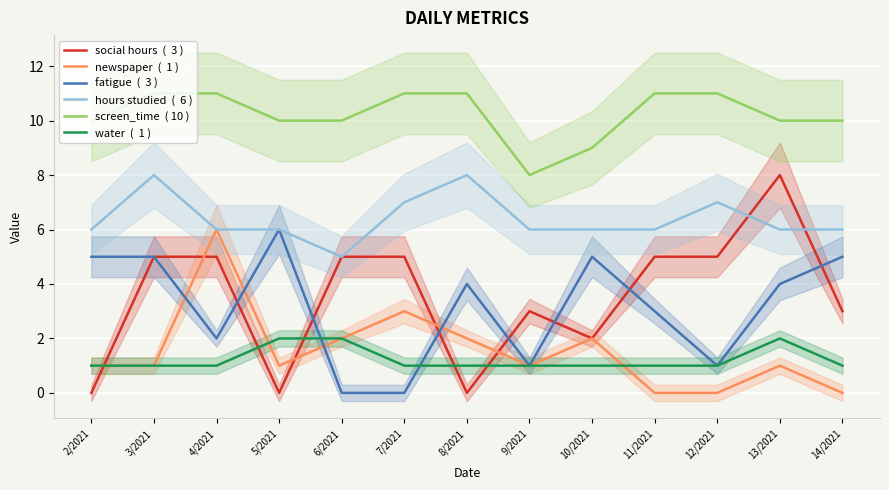

Which label corresponds to the largest value in the chart?

3/2021